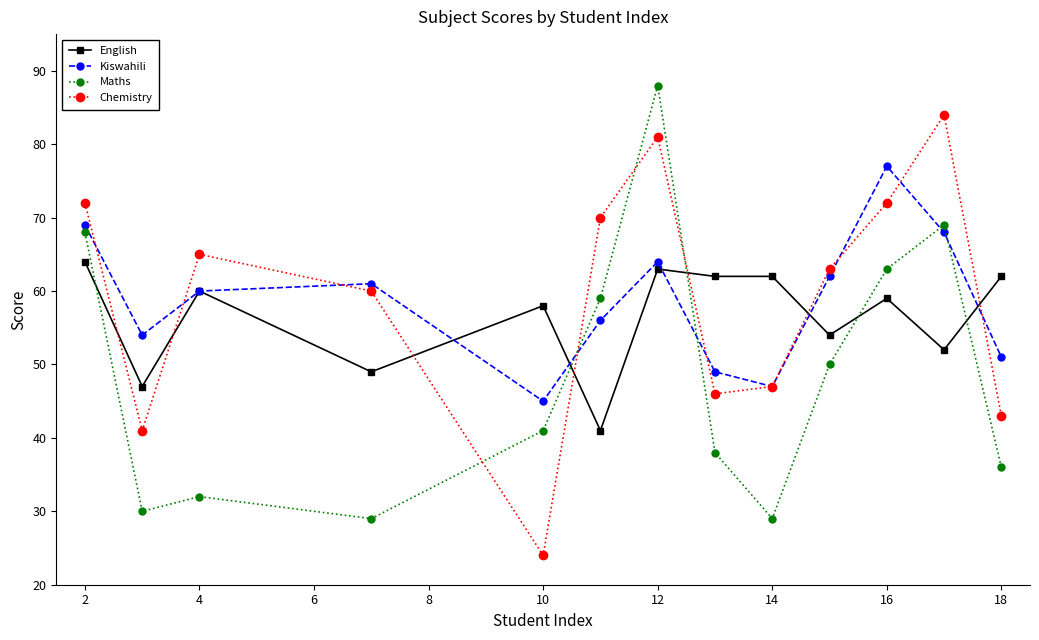

Rank the series by their maximum value, from lowest to highest.

English, Kiswahili, Chemistry, Maths